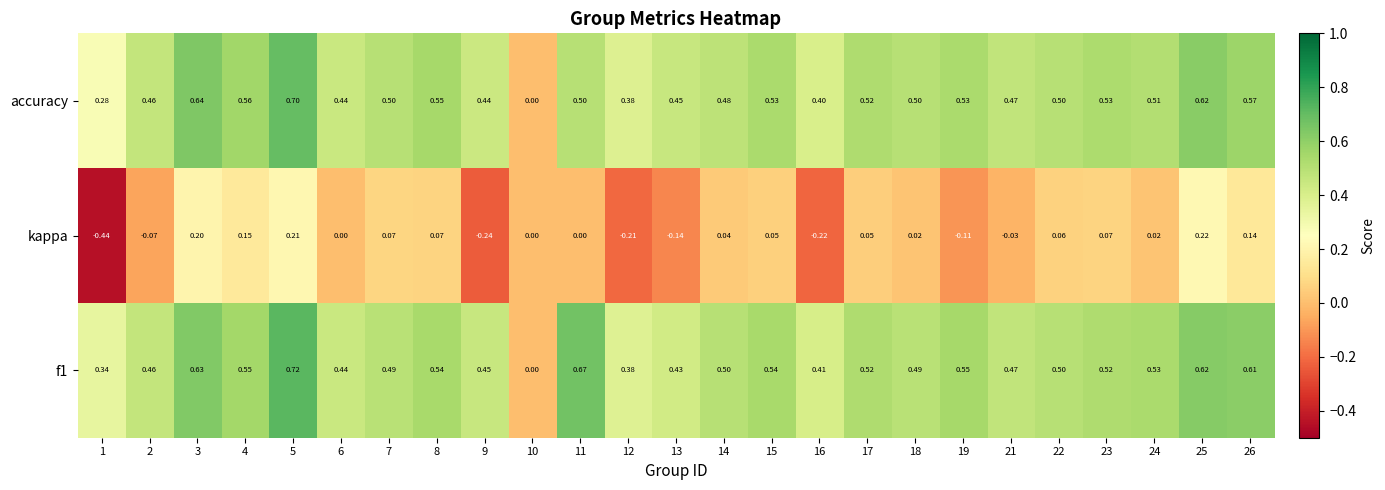

Between 9 and 17, which series saw the biggest shift?

kappa